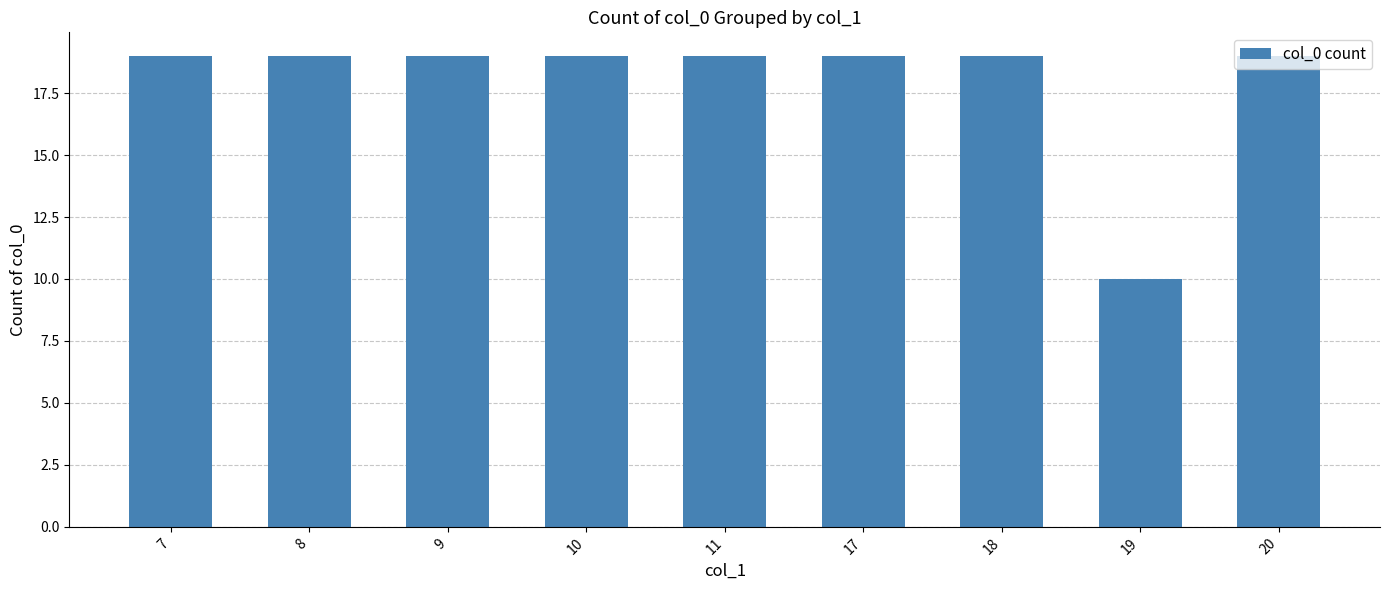

True or false: the data shows 8 at 10.

False